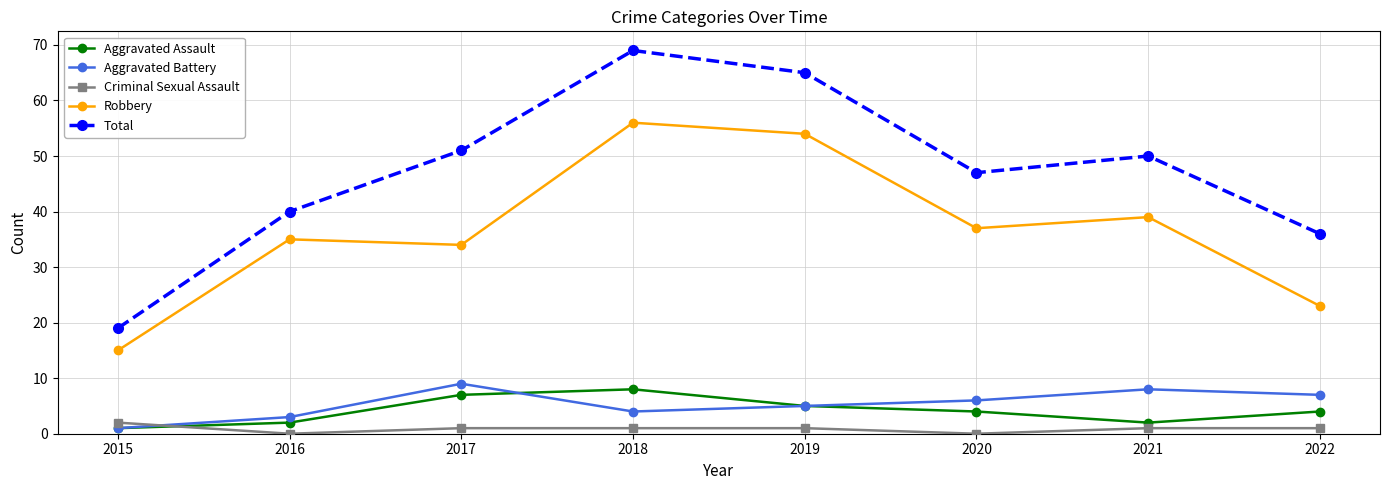

Does the chart display data point markers on the line(s)?

Yes